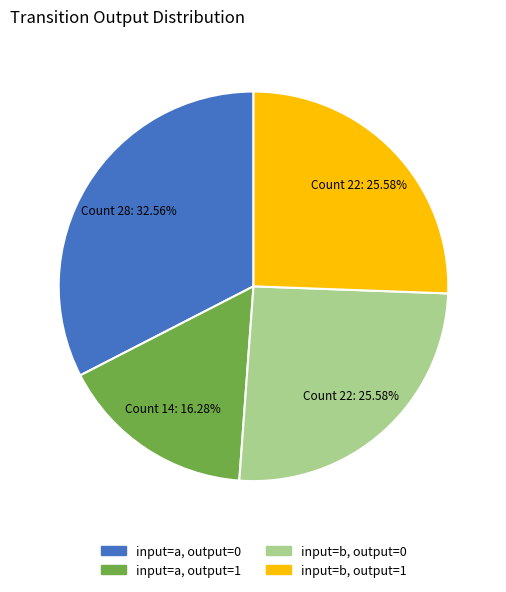

Is there a majority slice in this chart?

No